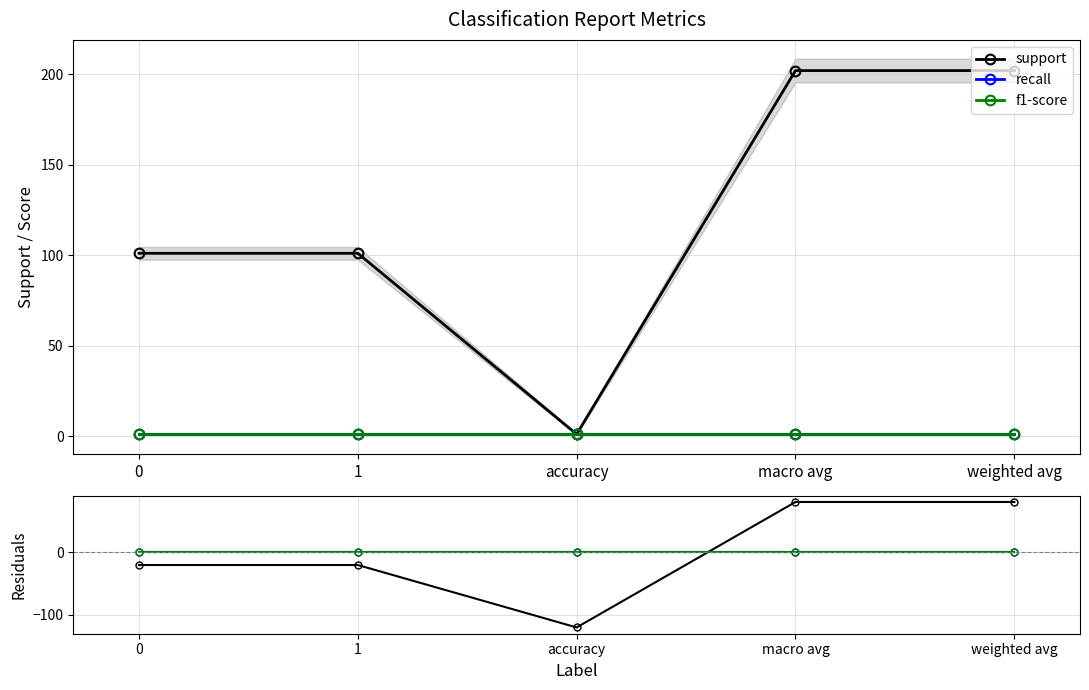

Which series has the widest spread of values?

support